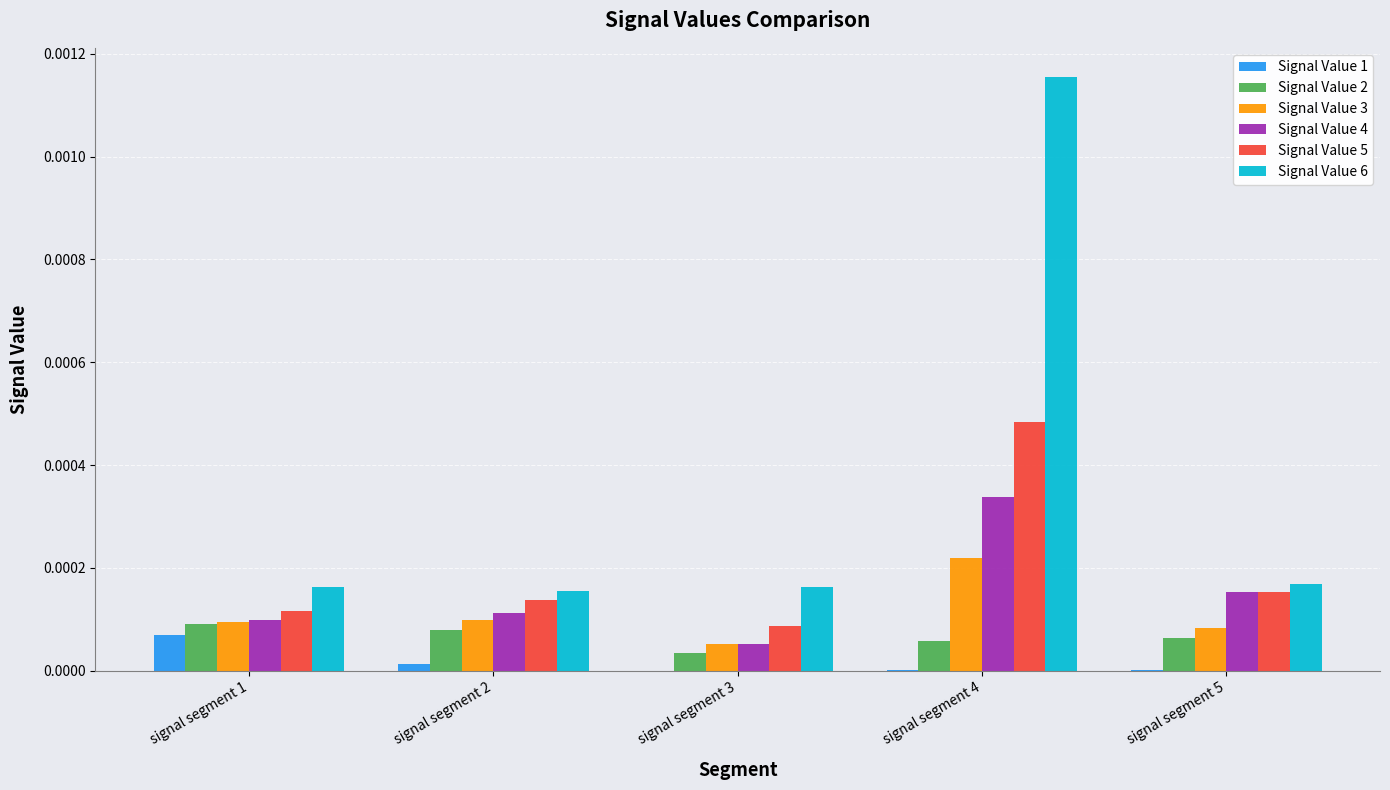

Which series has the widest spread of values?

Signal Value 6